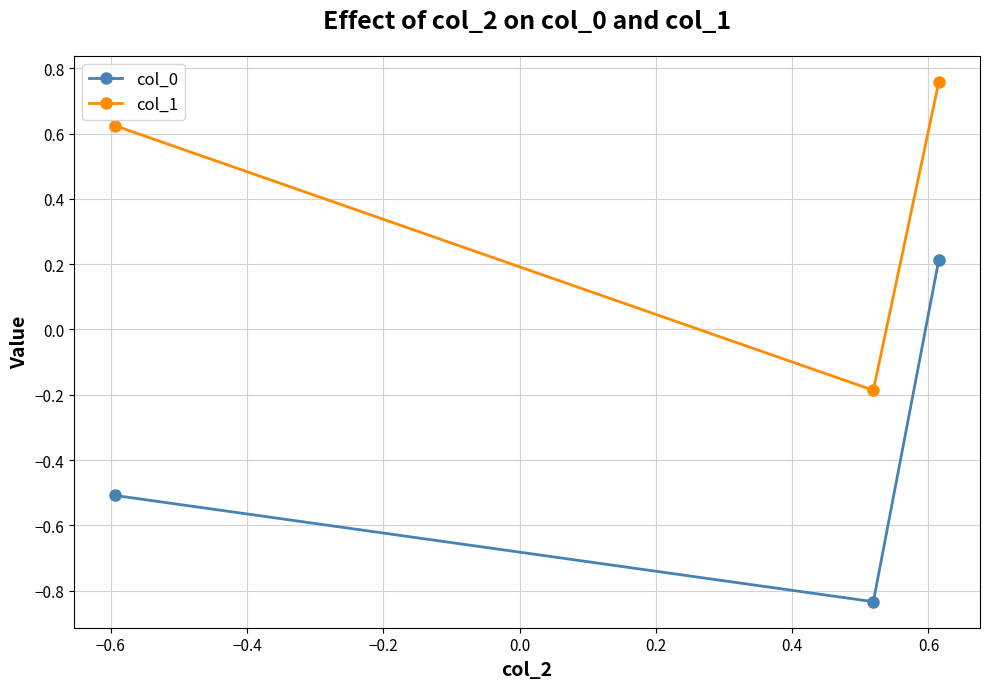

What is the value of the col_0 point at the 3rd from the left?

0.2